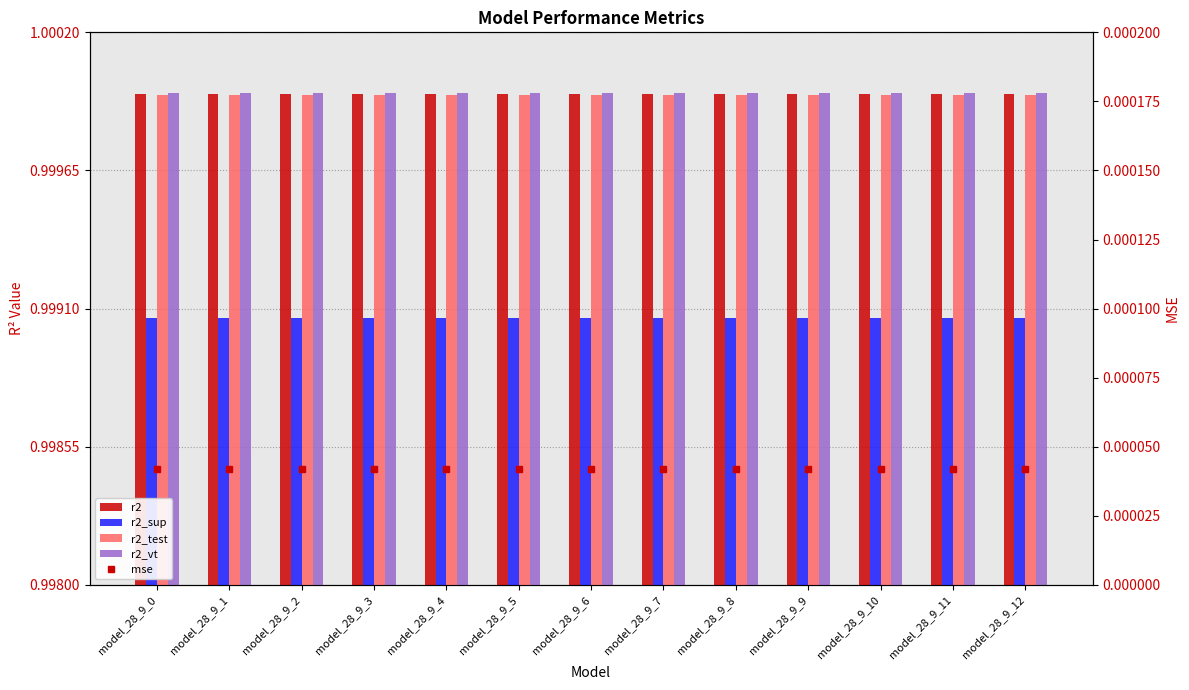

True or false: mse has a value of 0.0 at model_28_9_12.

False